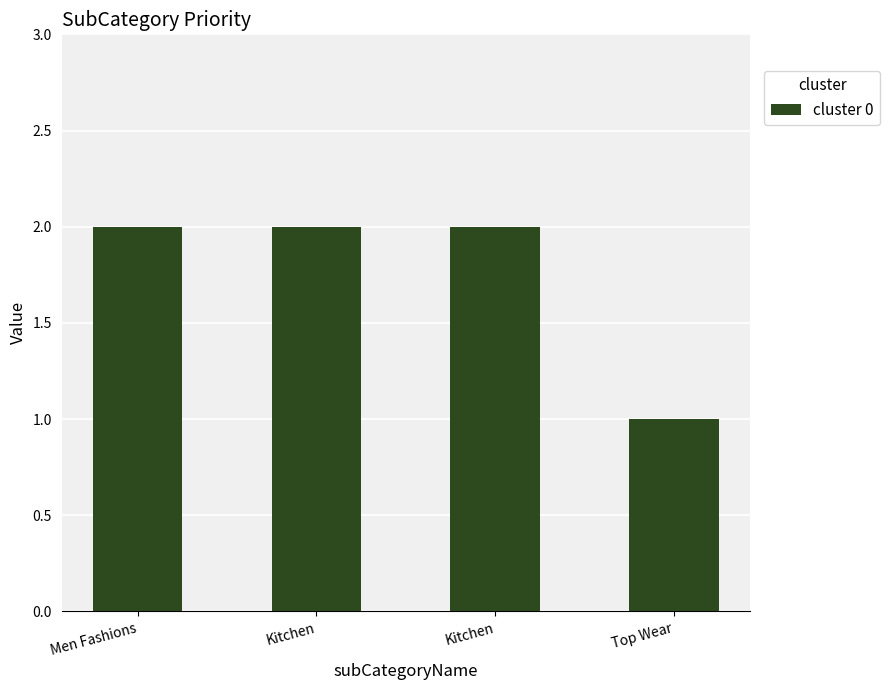

What is the difference between the maximum and minimum values?

1